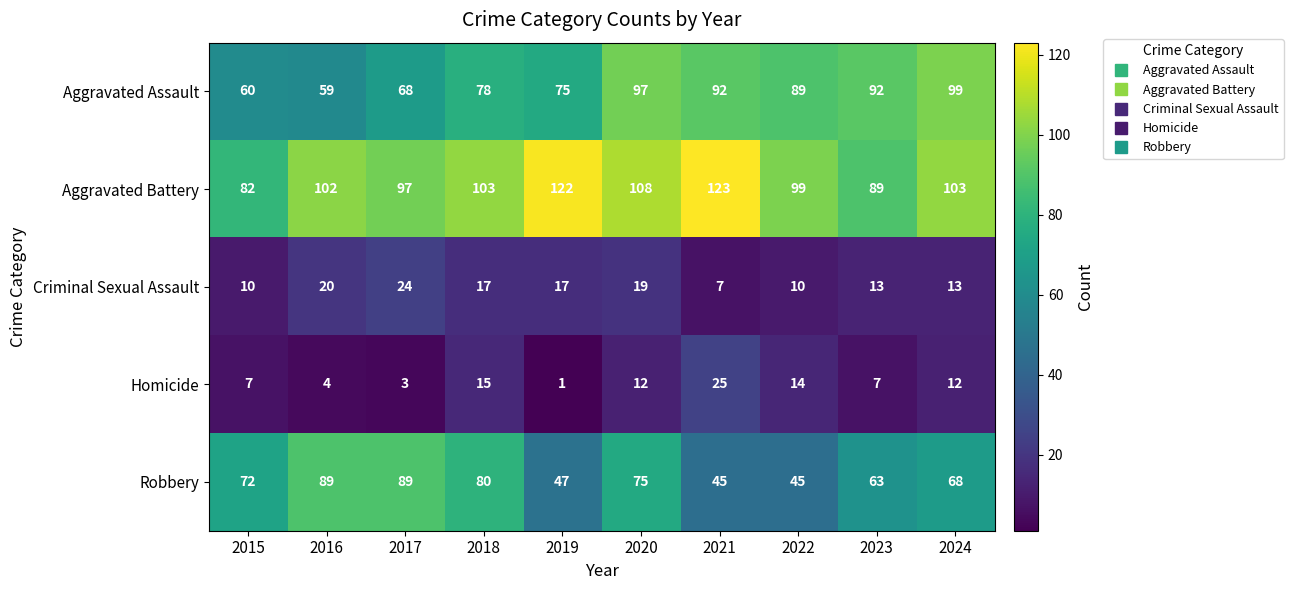

The value of Homicide at 2018 is 5. True or false?

False